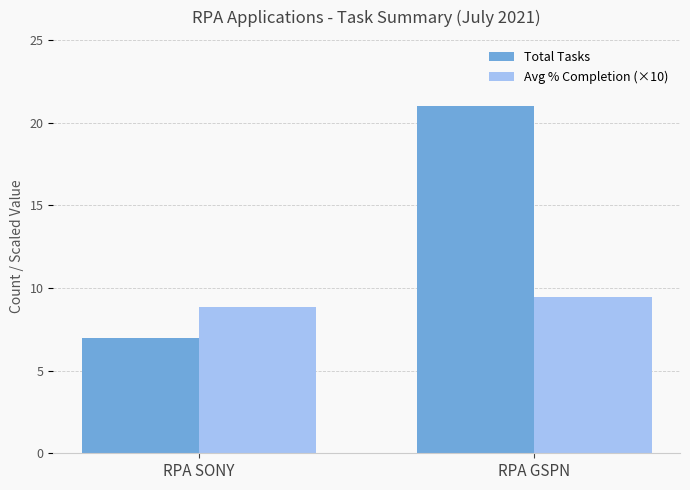

How many data points in Avg % Completion (×10) are above 9?

1